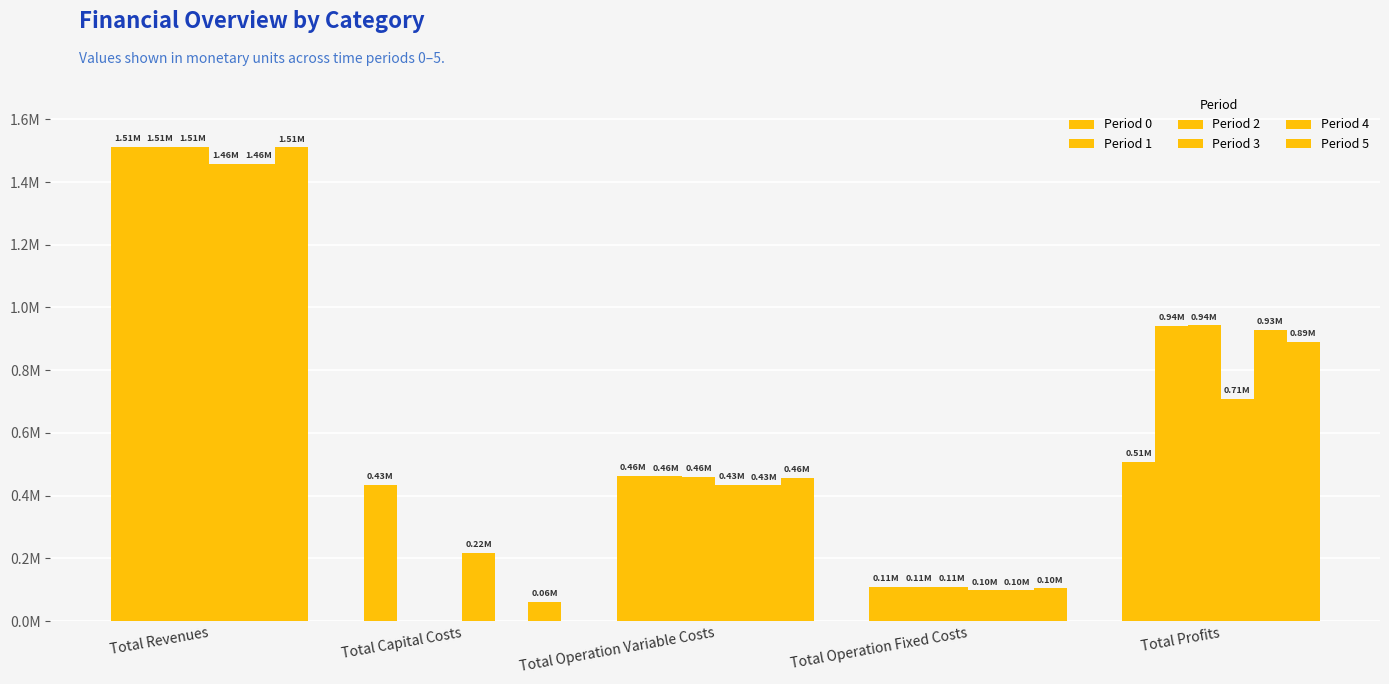

Does the chart contain stacked bars?

No